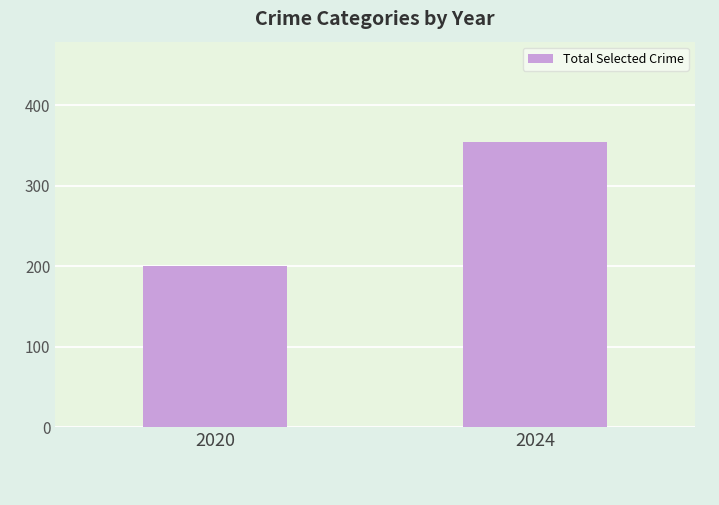

Does the chart contain any negative values?

No